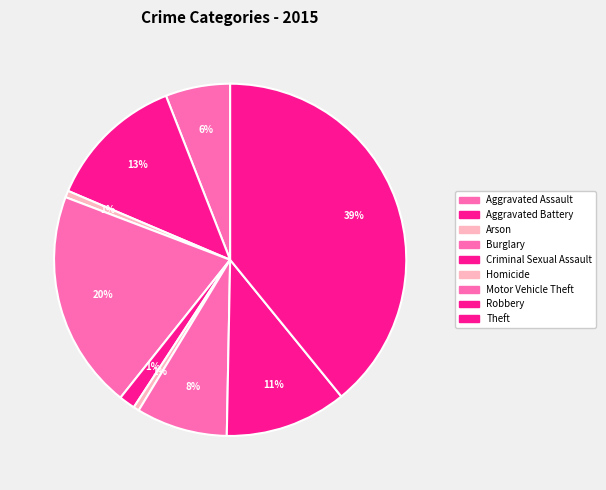

What is the smallest slice in the pie chart?

Homicide